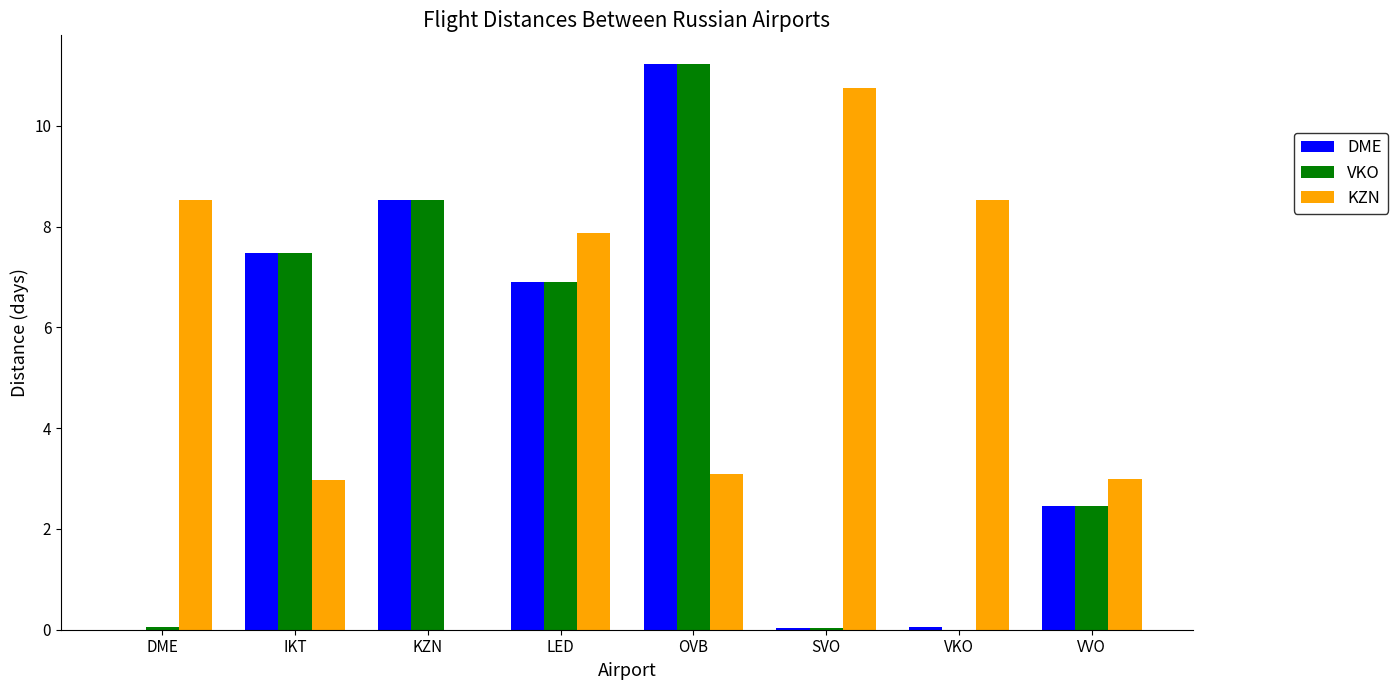

Which series changed the most between KZN and OVB?

KZN